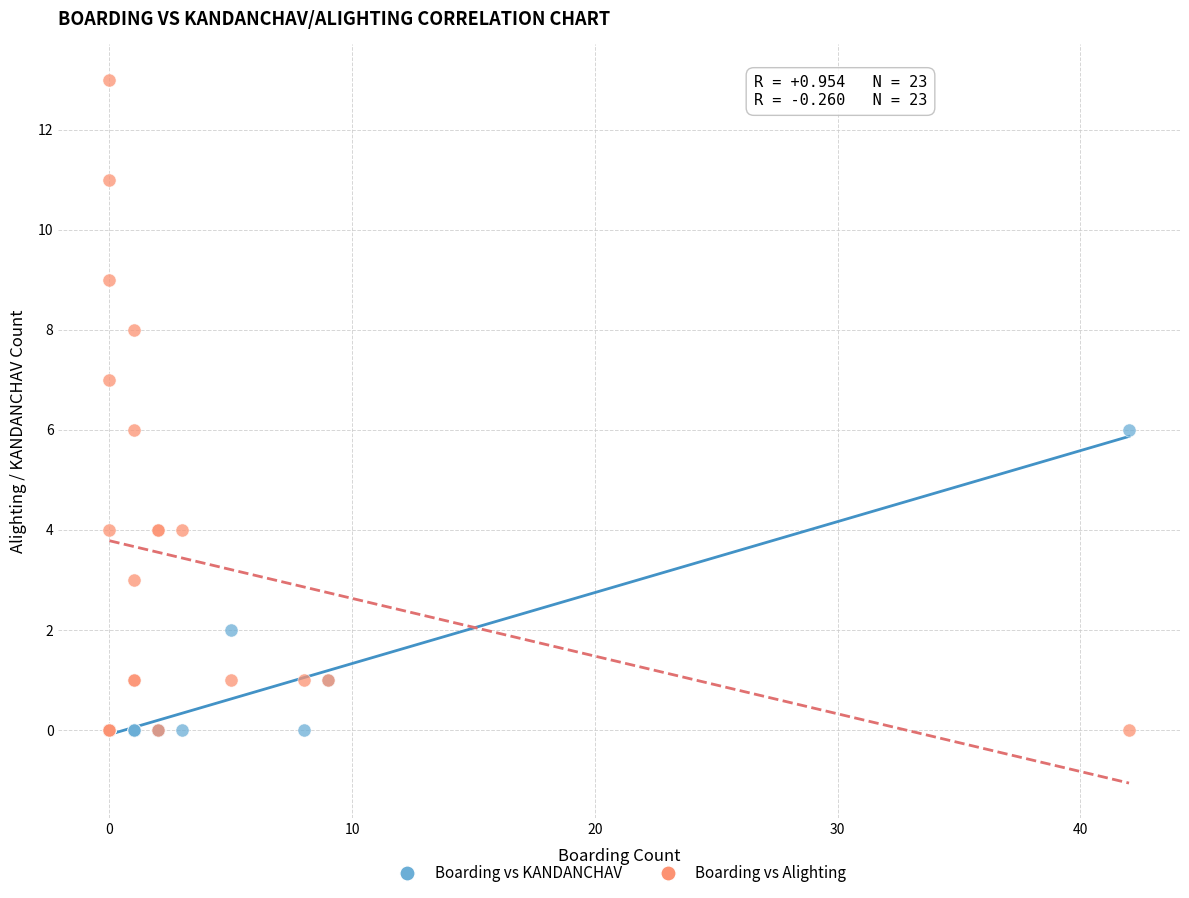

Which series contains the highest Y value?

Boarding vs Alighting